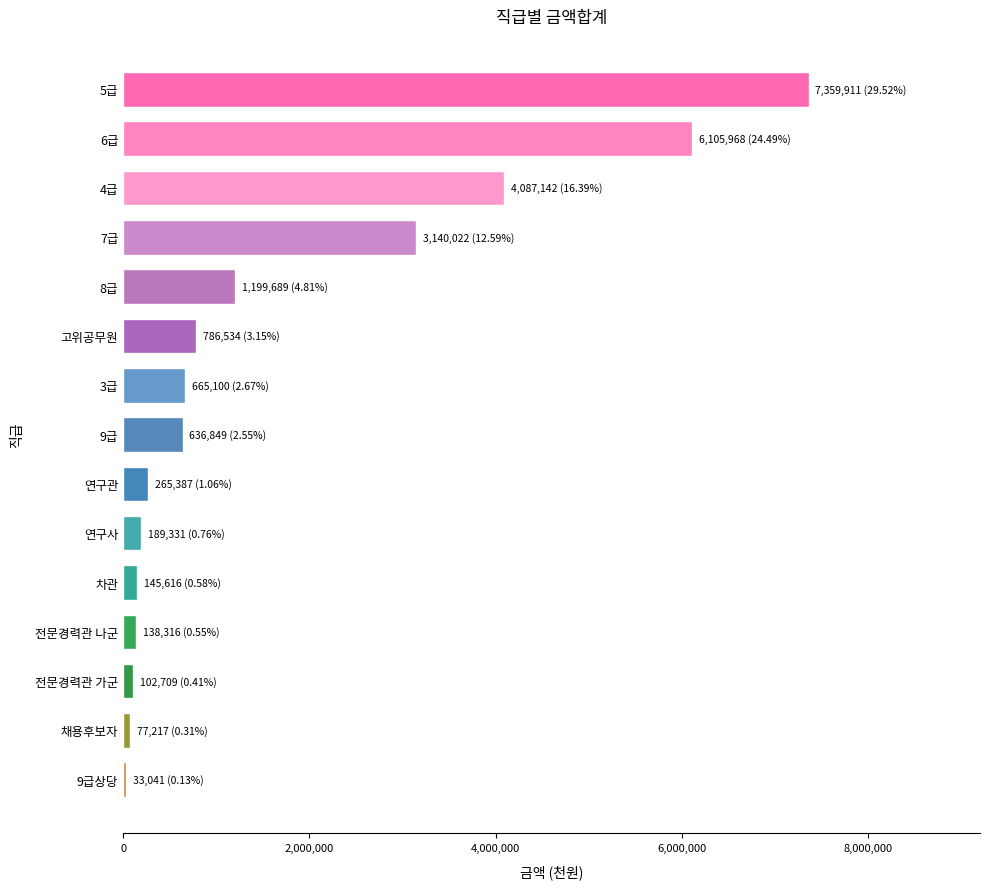

What is the difference between the maximum and second lowest values?

7282694